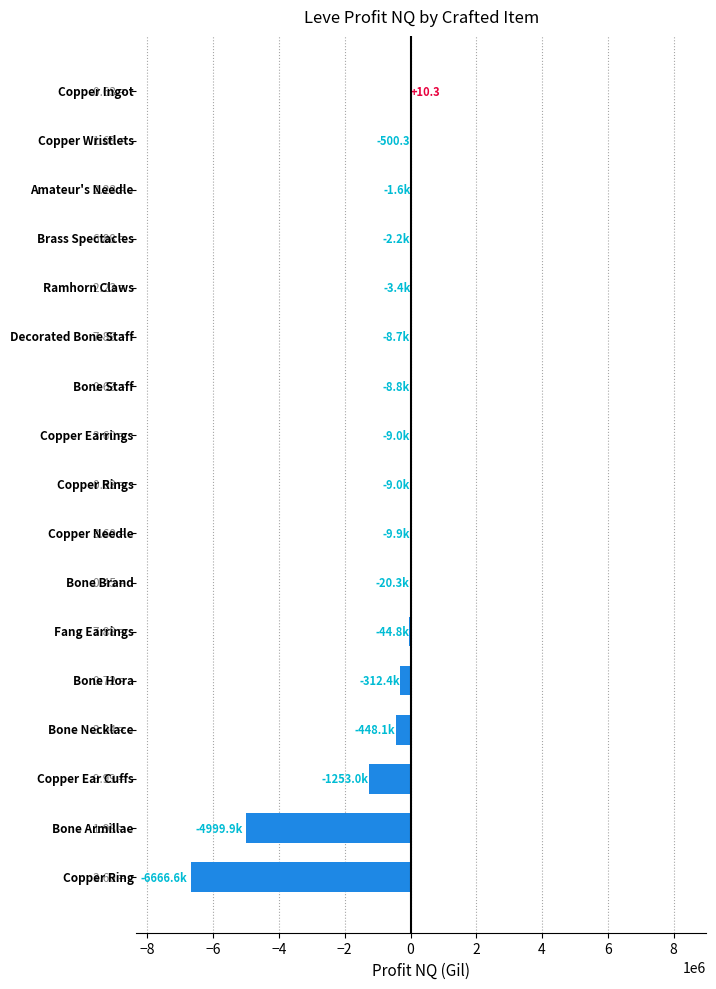

What is the sum of all values?

-13798197.7